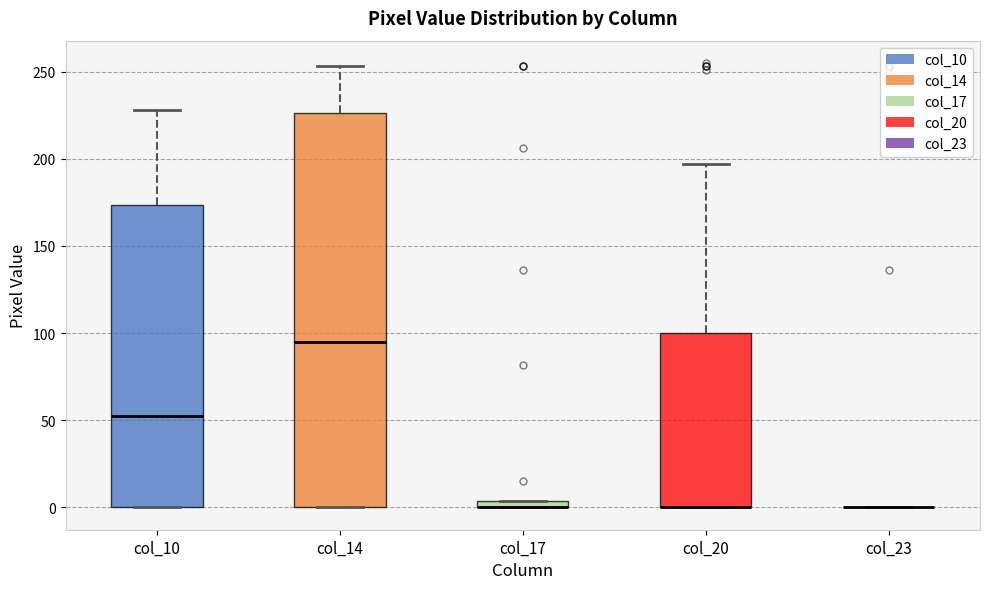

Where is the upper edge of the box for col_14 on the y-axis? The values are not printed on the chart, so give them approximately, as read against the axis.

225